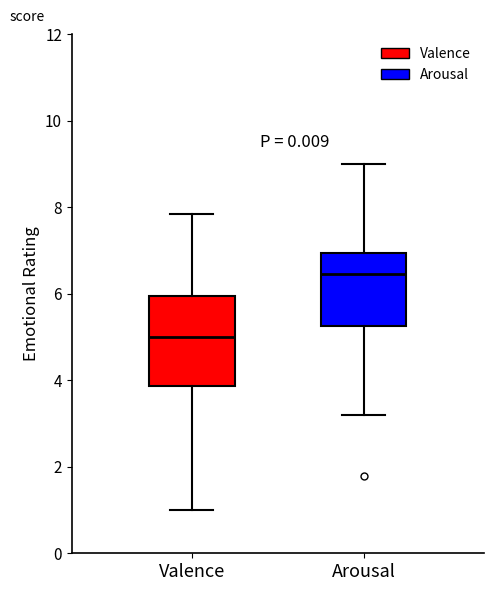

Comparing the boxes themselves (not the whiskers), which one is the tallest?

Valence